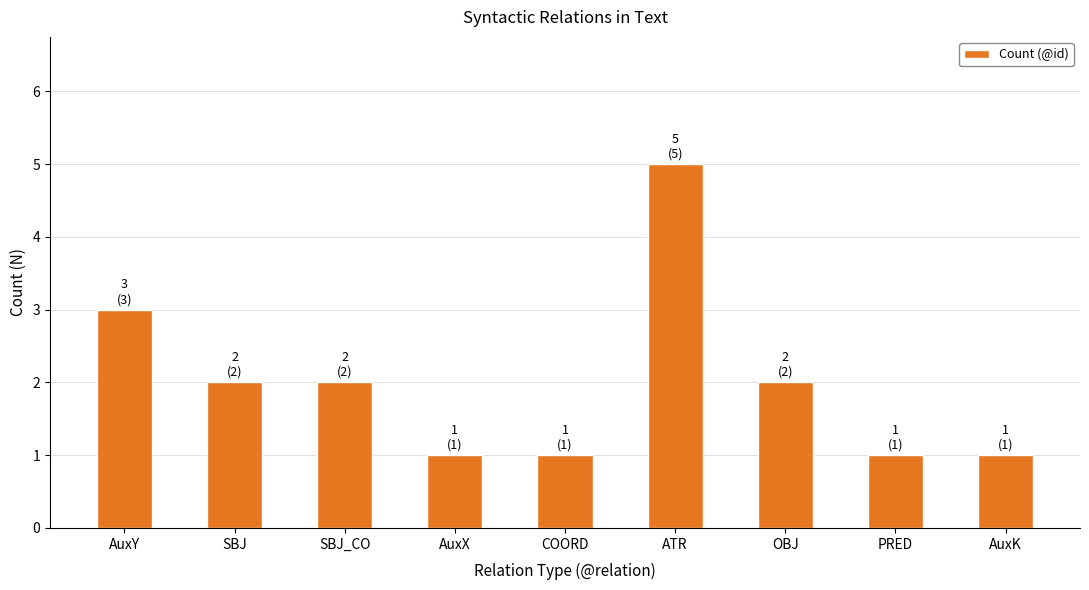

What is the approximate value at SBJ_CO?

2